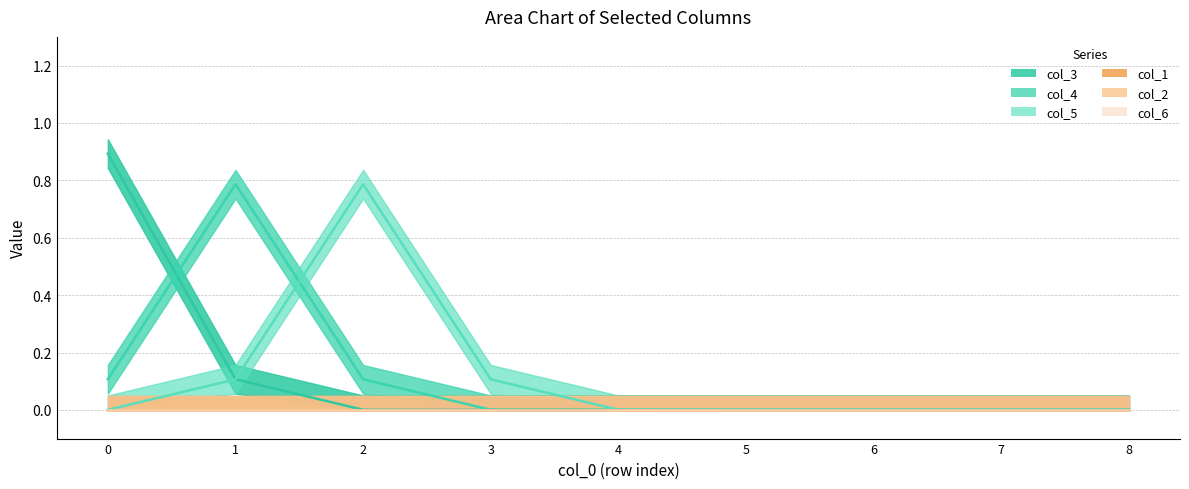

At which label does col_5 reach its minimum?

5